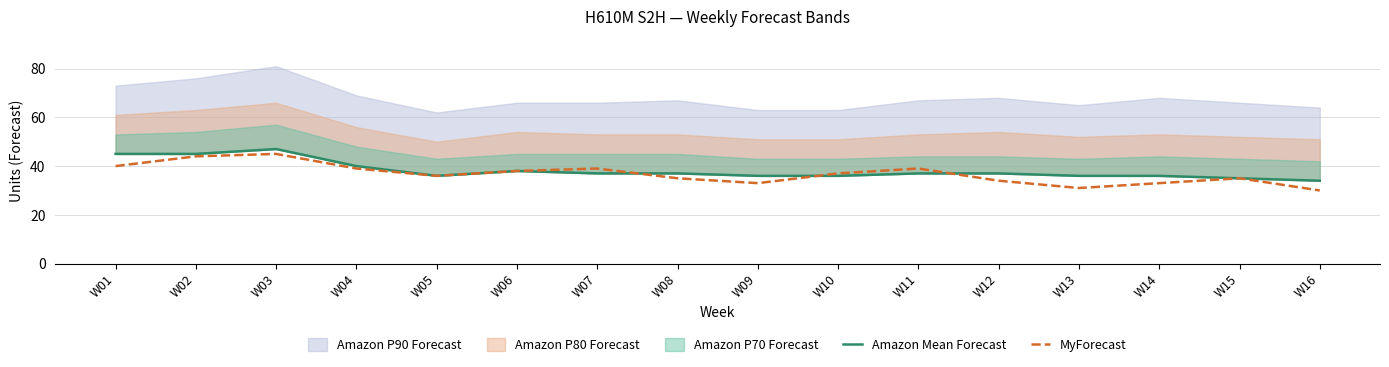

Is it true that MyForecast equals 36 at W05?

True